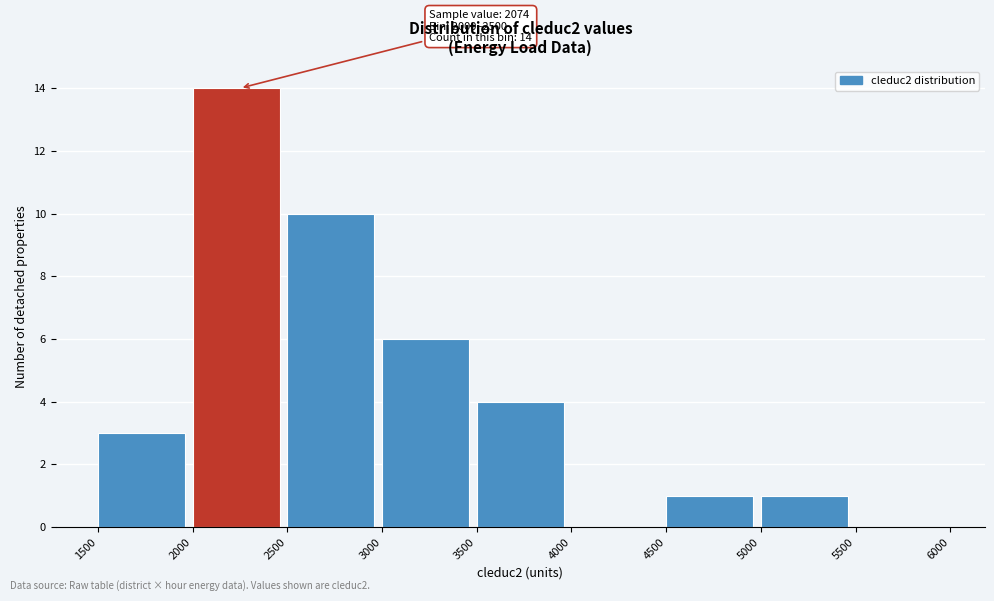

Over which range of the x-axis is the bar tallest?

2000 to 2500